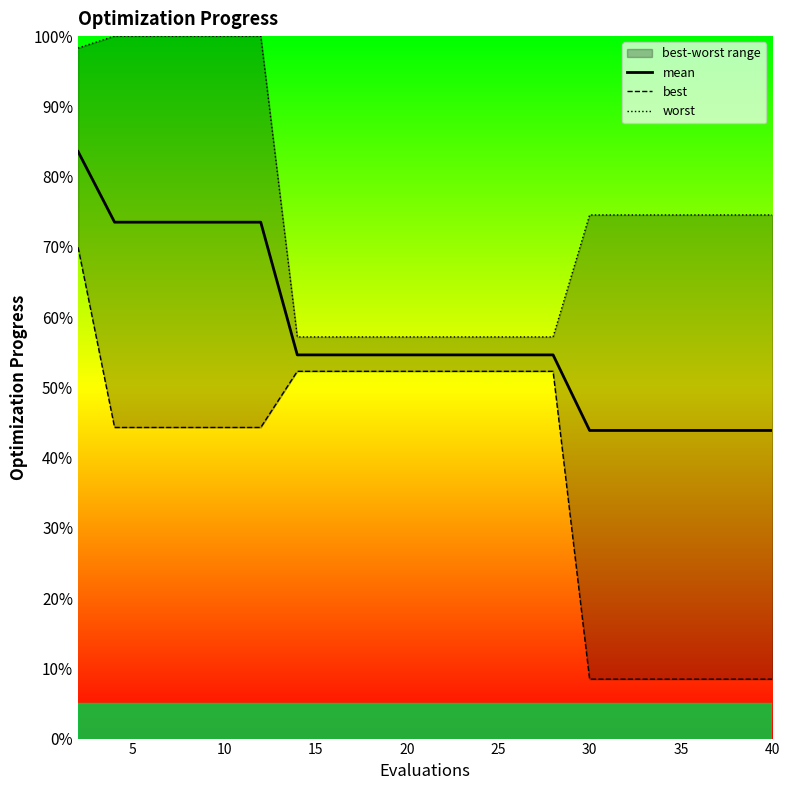

What is the lowest value of the mean series?

43.9